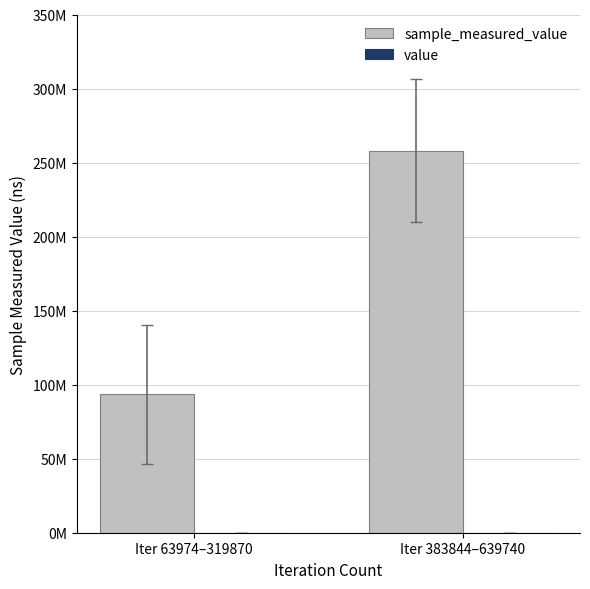

Rank the series at Iter 383844–639740 from highest to lowest value.

sample_measured_value, value